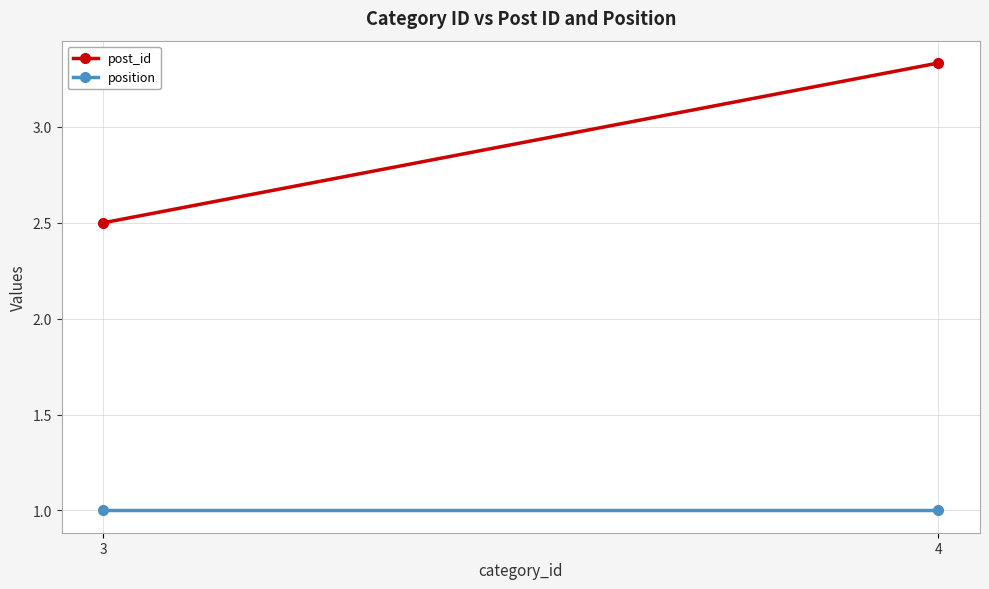

What is the sum of all position values?

2.0